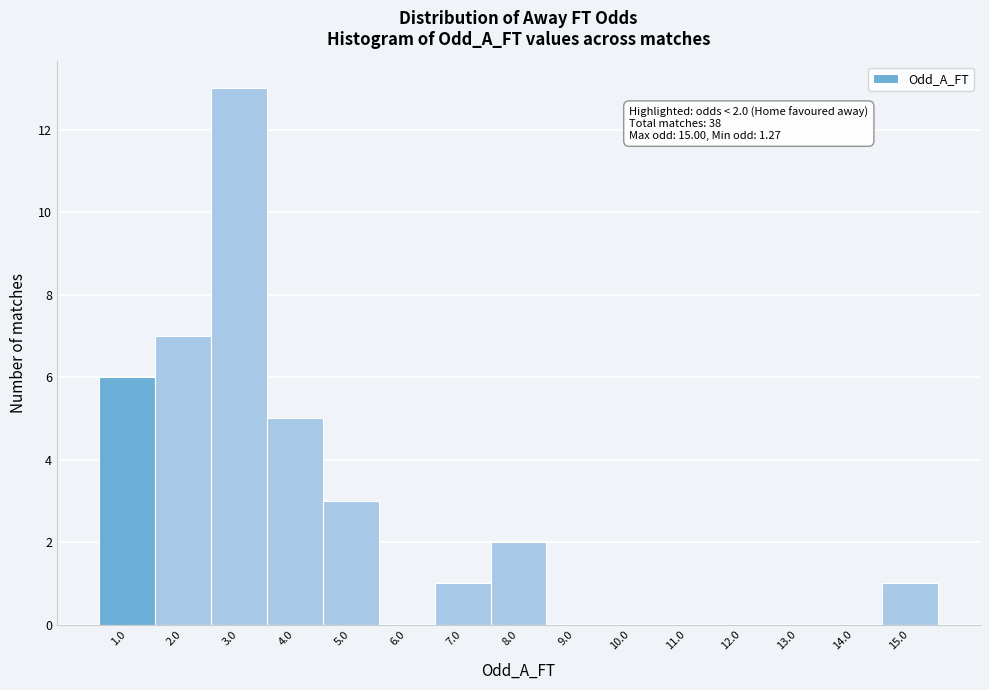

Reading left to right, list all the values displayed in this chart.

1.0=6	2.0=7	3.0=13	4.0=5	5.0=3	6.0=0	7.0=1	8.0=2	9.0=0	10.0=0	11.0=0	12.0=0	13.0=0	14.0=0	15.0=1